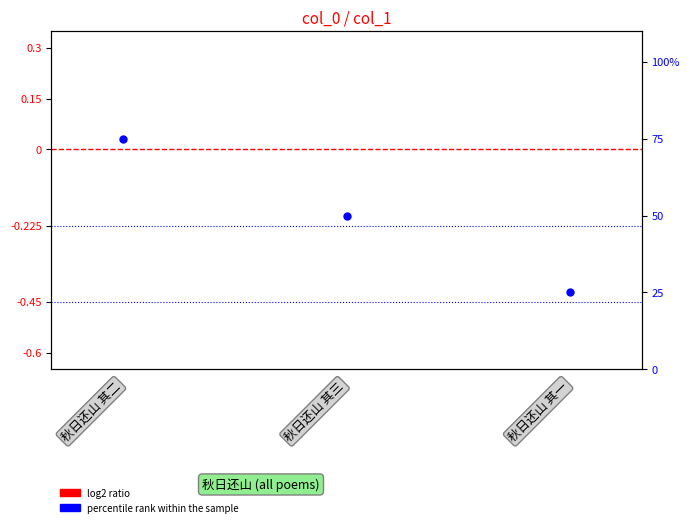

Which series has the widest spread of Y values?

percentile rank within the sample